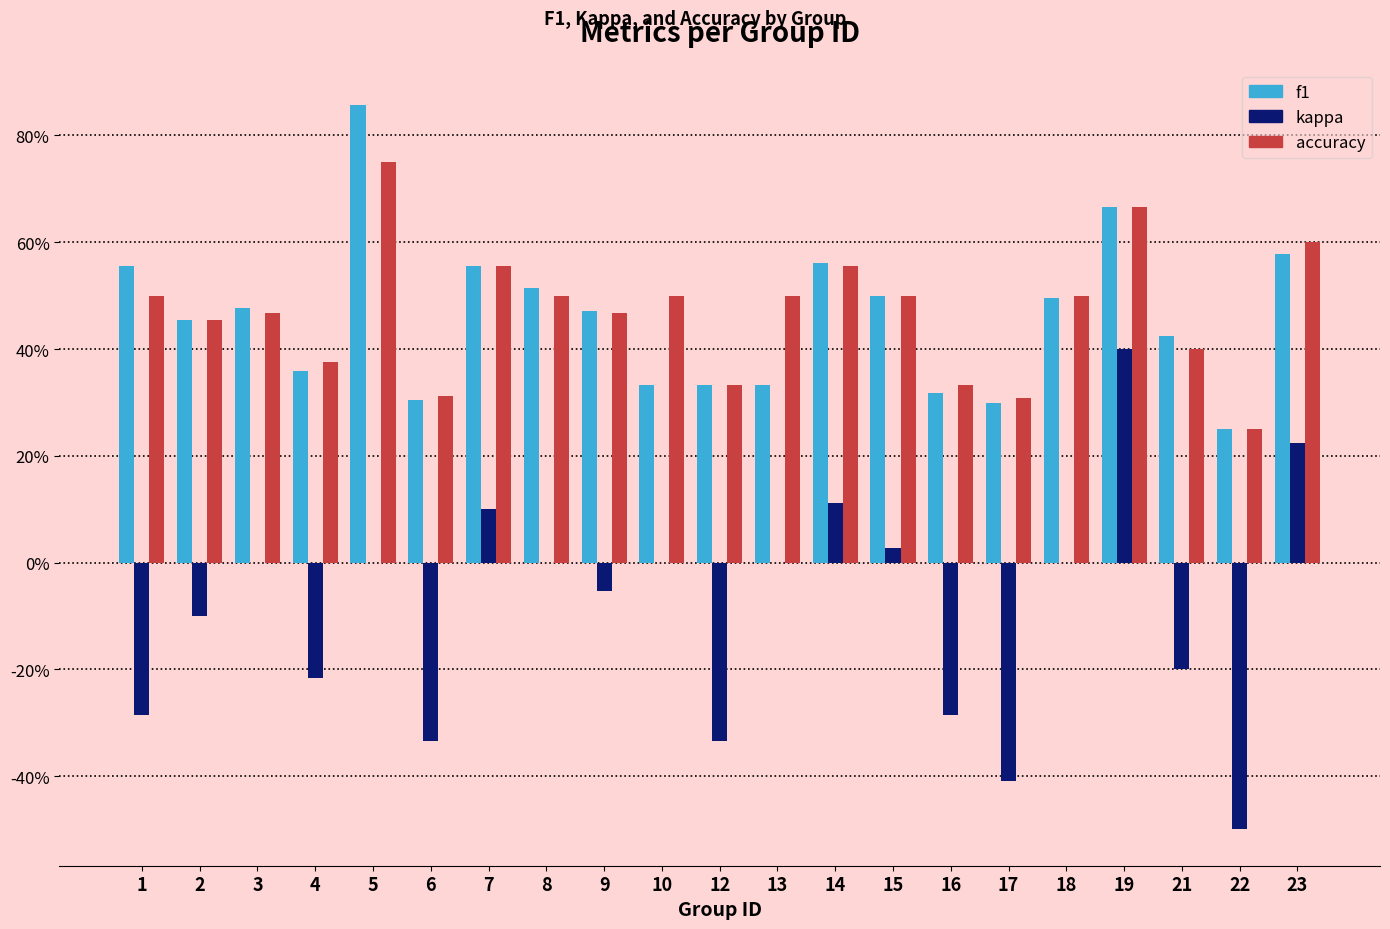

What are all the series names shown in the legend?

f1, kappa, accuracy